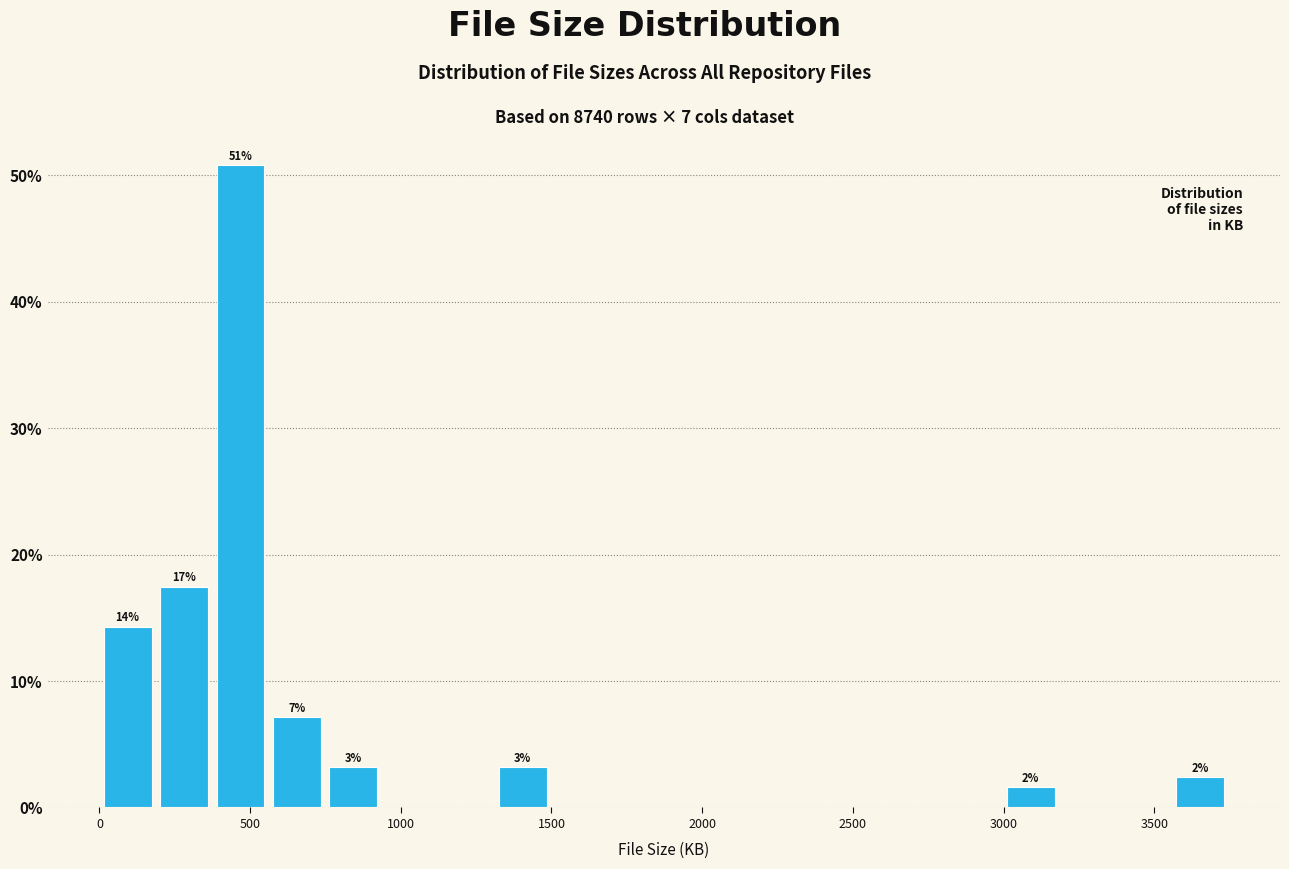

Around what value on the x-axis is the tallest bar? Give the approximate position of its centre, as read against the axis.

450